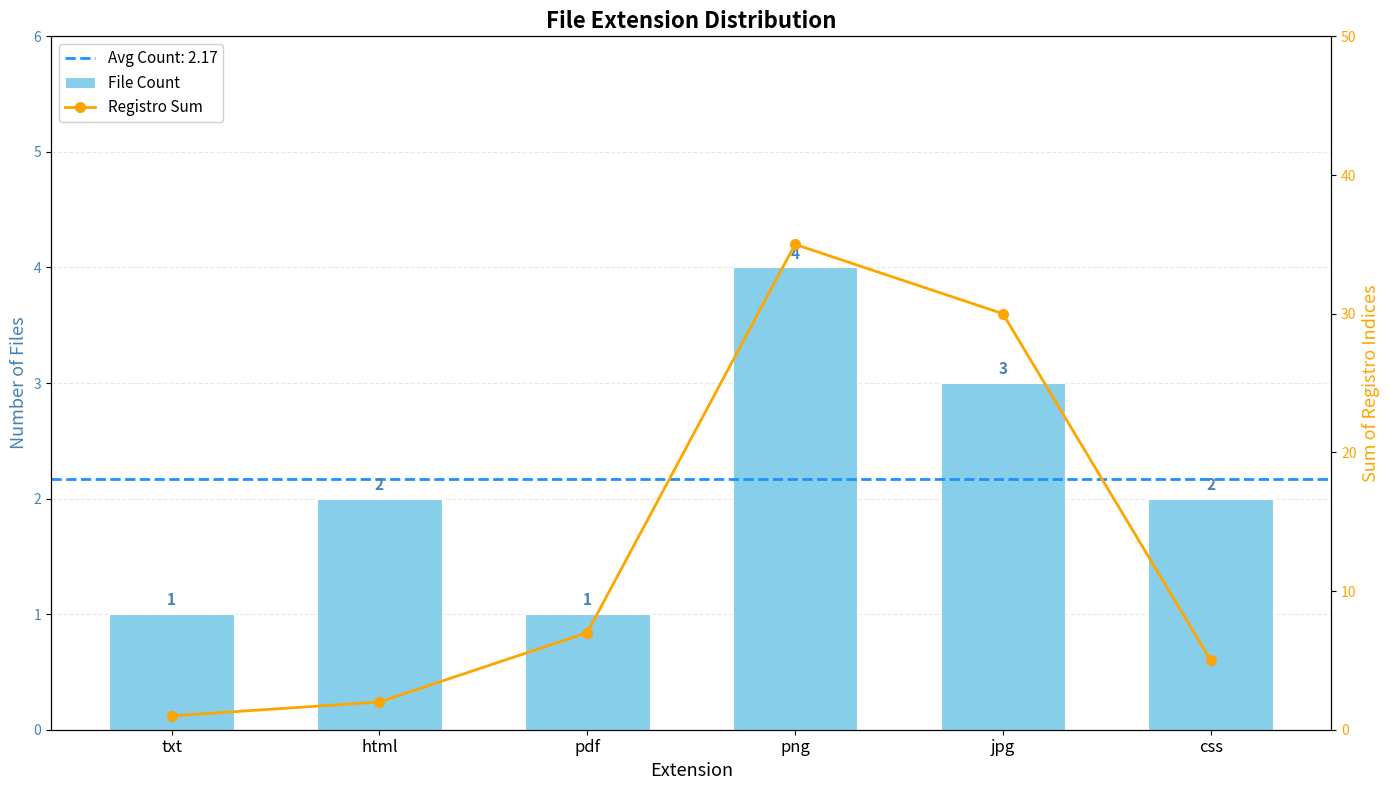

True or false: File Count has a value of 1 at pdf.

True